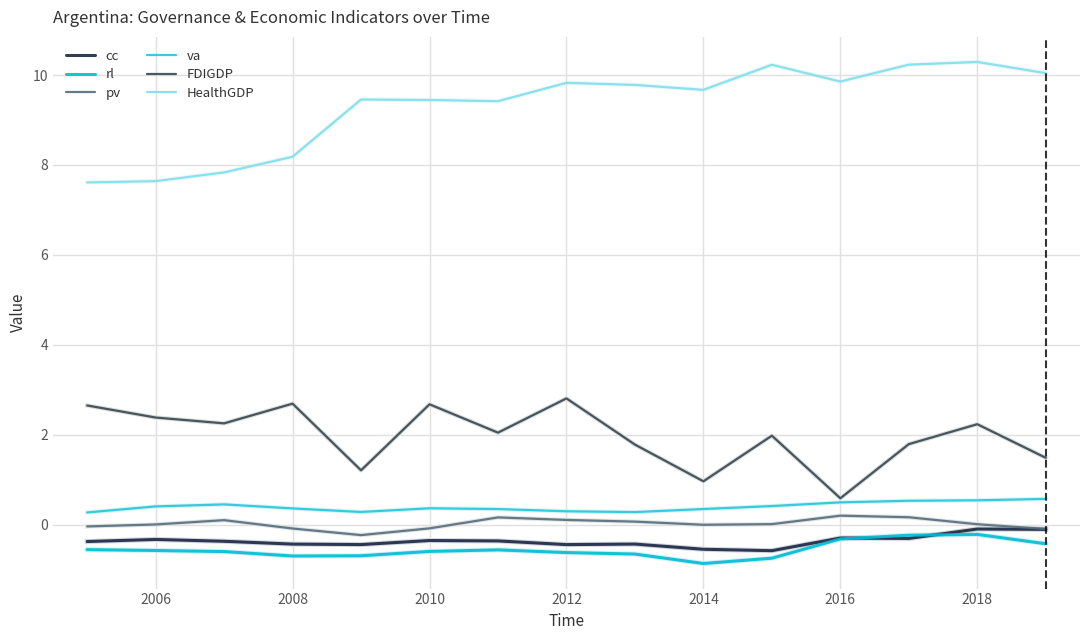

True or false: va and FDIGDP cross at least once.

False